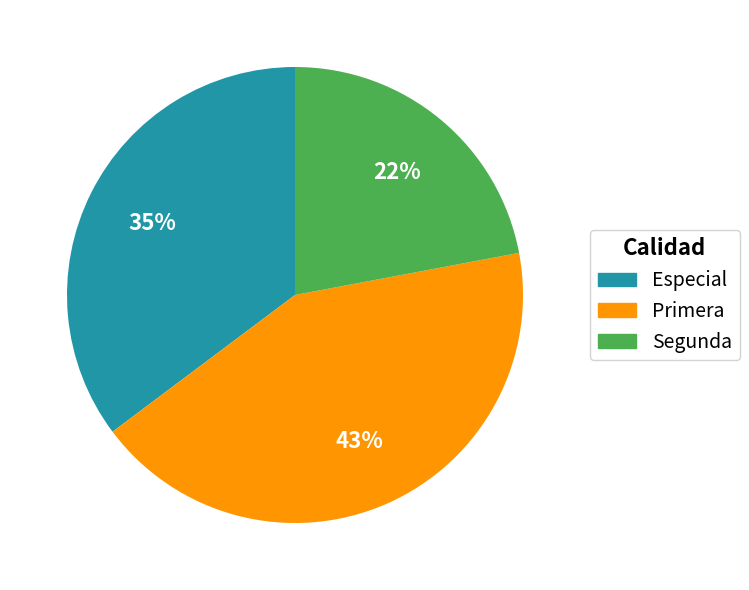

Is there any slice that represents more than half of the pie?

No